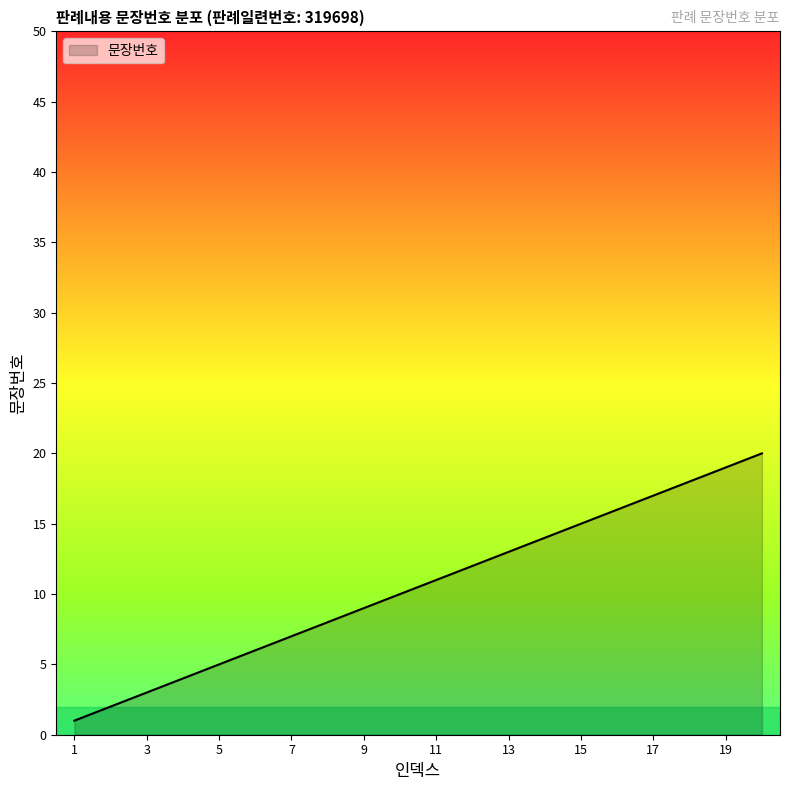

What is the difference between the maximum and minimum values?

19